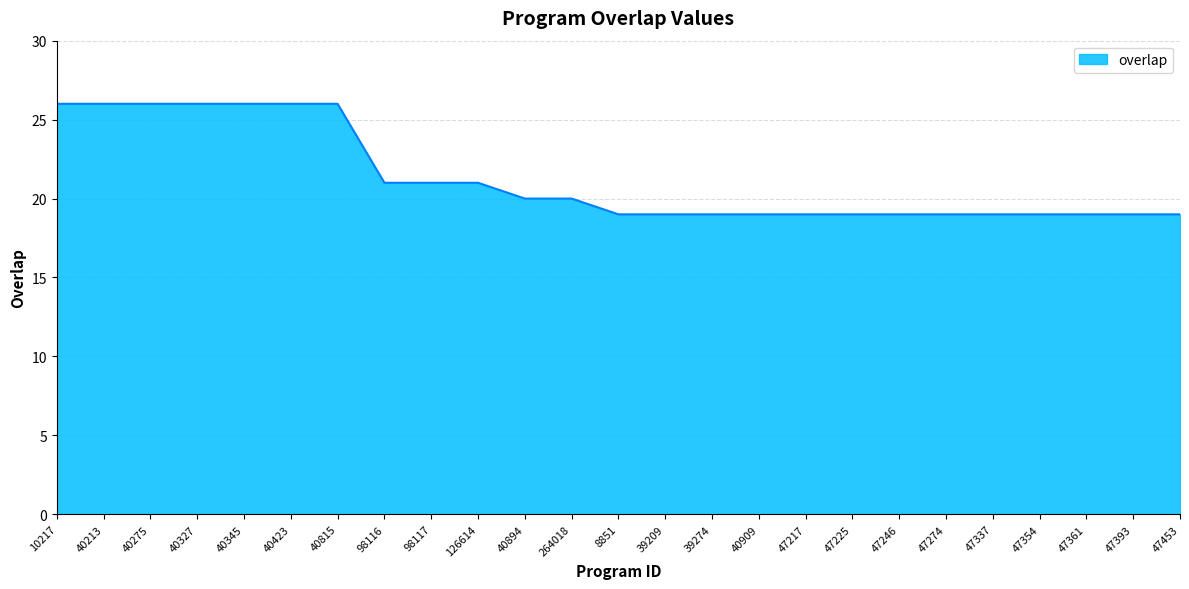

Between 126614 and 40327, which is larger?

40327